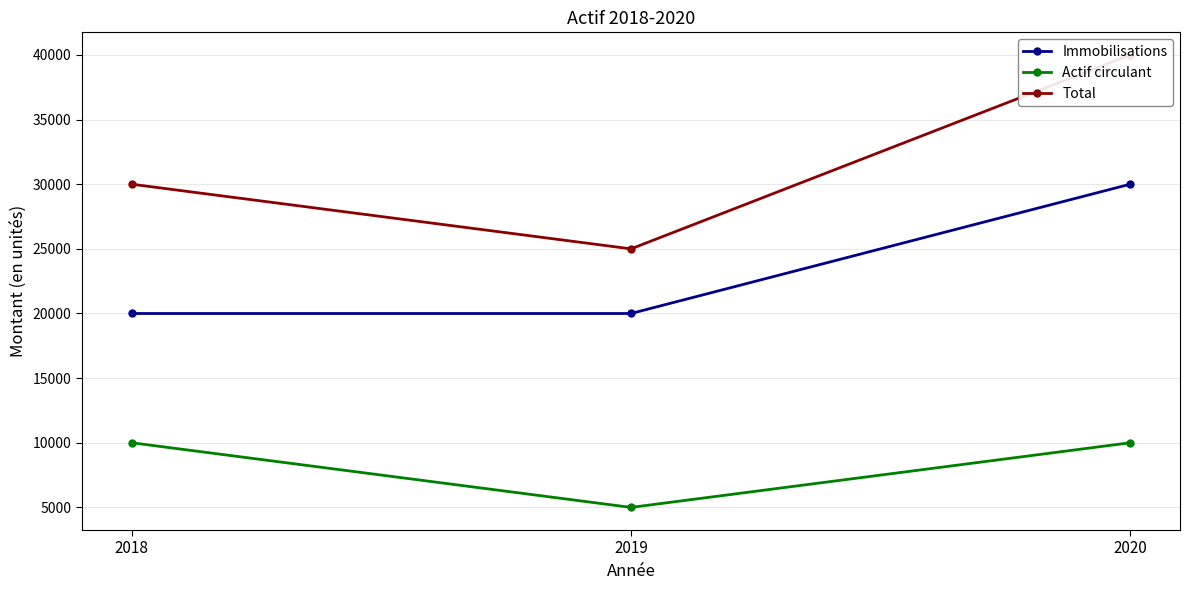

True or false: Total has a value of 25000 at 2019.

True